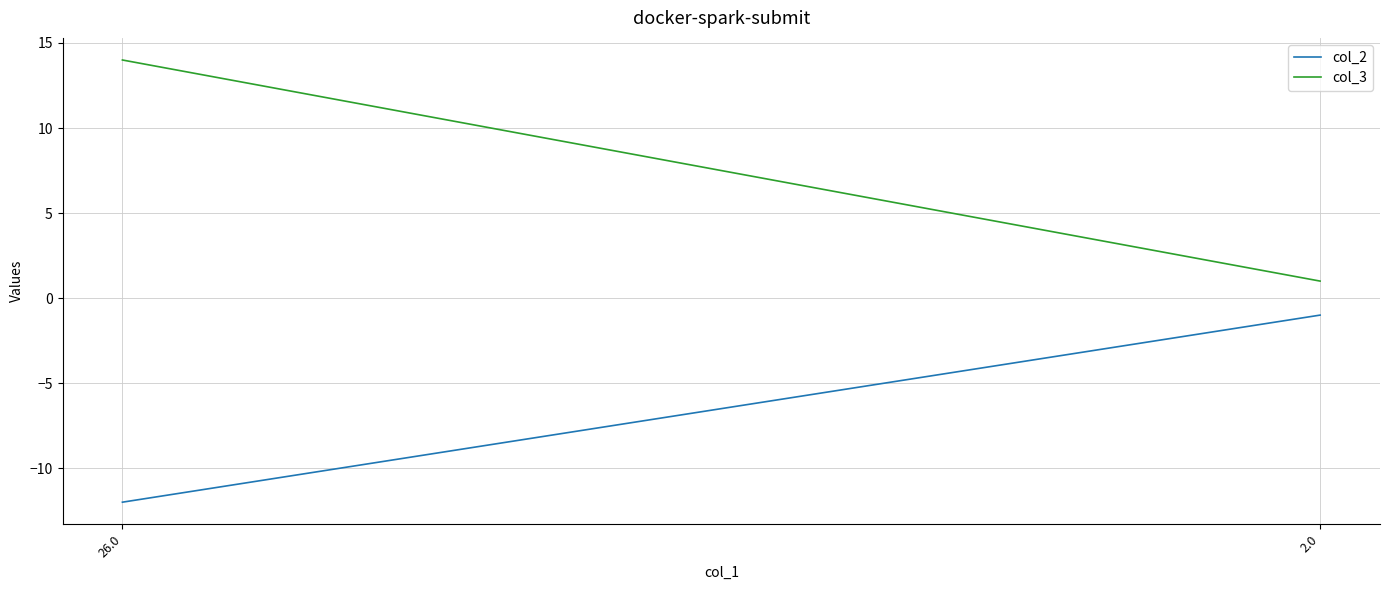

What is the value of the col_3 point at the 1st from the left?

14